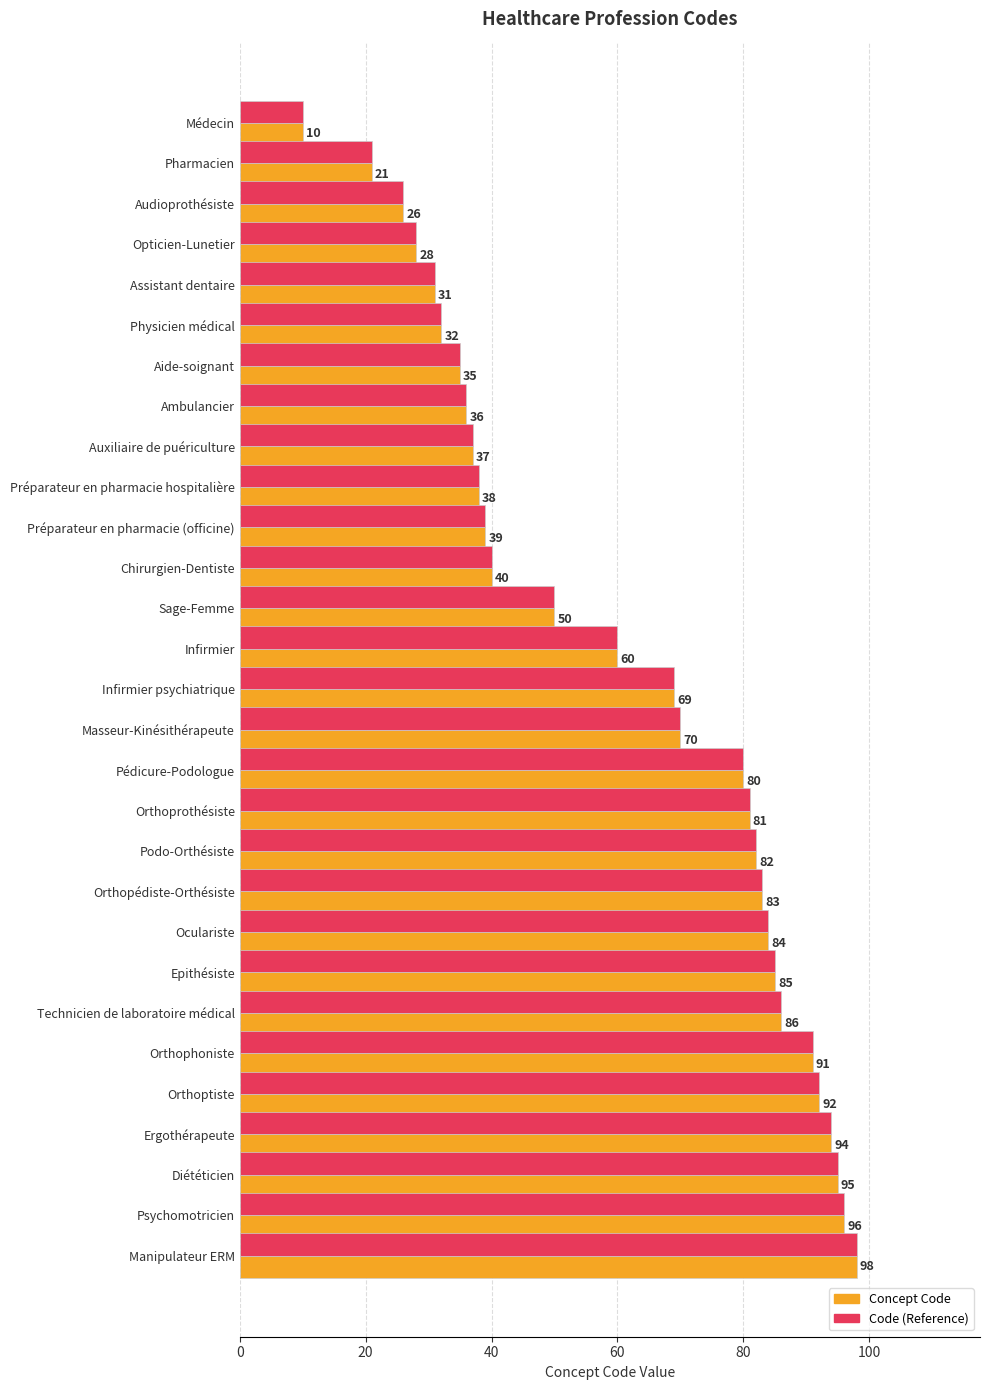

Rank the categories by Code (Reference) value from highest to lowest.

Manipulateur ERM, Psychomotricien, Diététicien, Ergothérapeute, Orthoptiste, Orthophoniste, Technicien de laboratoire médical, Epithésiste, Oculariste, Orthopédiste-Orthésiste, Podo-Orthésiste, Orthoprothésiste, Pédicure-Podologue, Masseur-Kinésithérapeute, Infirmier psychiatrique, Infirmier, Sage-Femme, Chirurgien-Dentiste, Préparateur en pharmacie (officine), Préparateur en pharmacie hospitalière, Auxiliaire de puériculture, Ambulancier, Aide-soignant, Physicien médical, Assistant dentaire, Opticien-Lunetier, Audioprothésiste, Pharmacien, Médecin